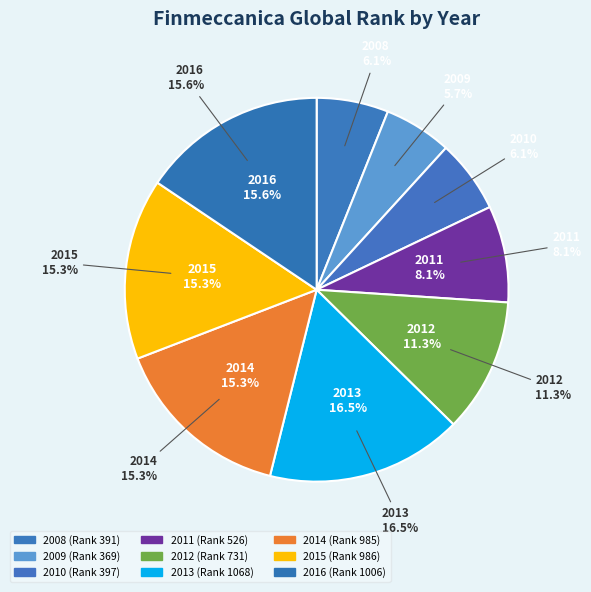

Is it true that 2008 is 11% of the pie?

False